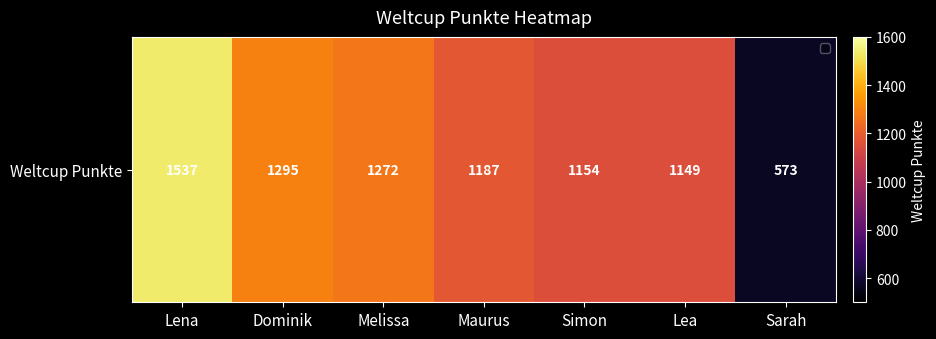

At which category does the chart reach its peak across all series?

Lena